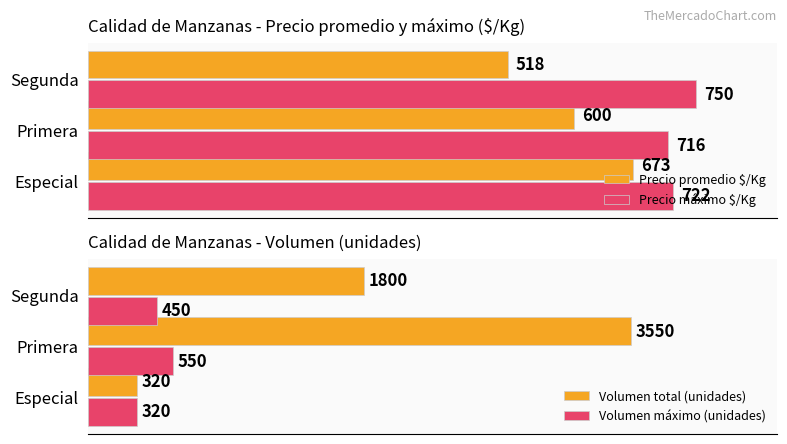

How many values in the Volumen máximo (unidades) series exceed 450?

1